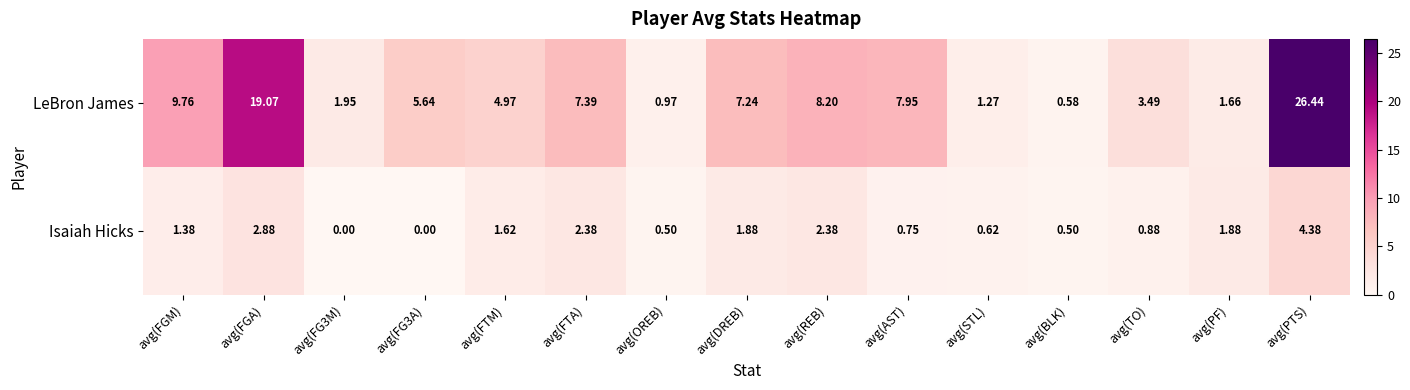

Count the number of categories in the chart.

15